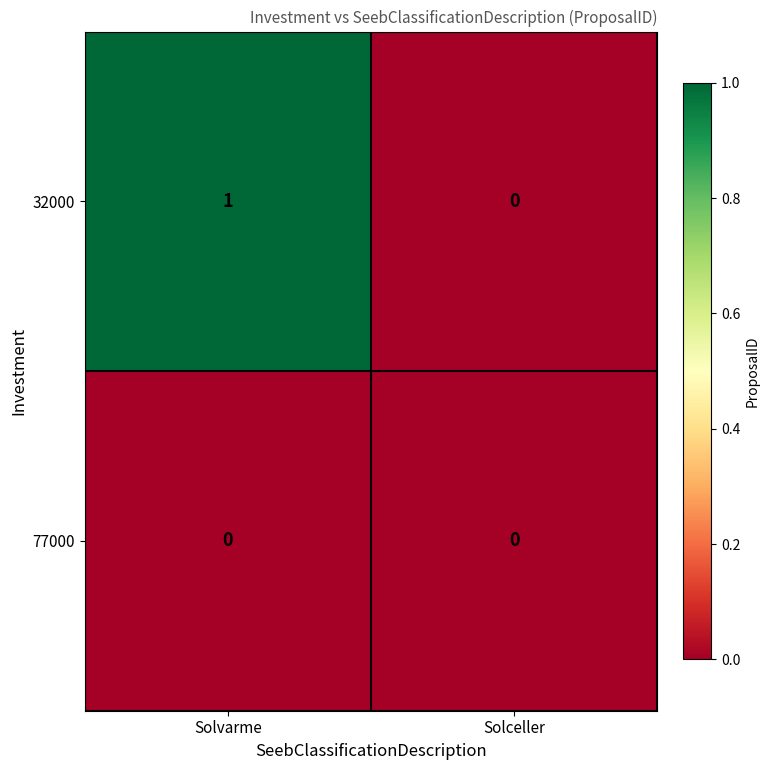

The 77000 series shows 0 at Solvarme. True or false?

True